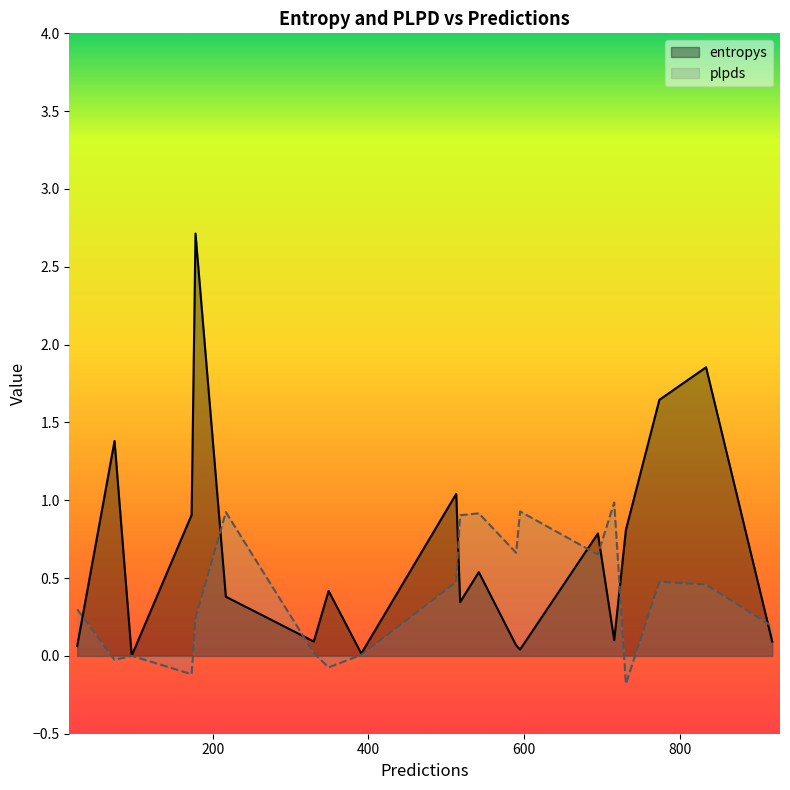

How many lines are shown in the chart?

2